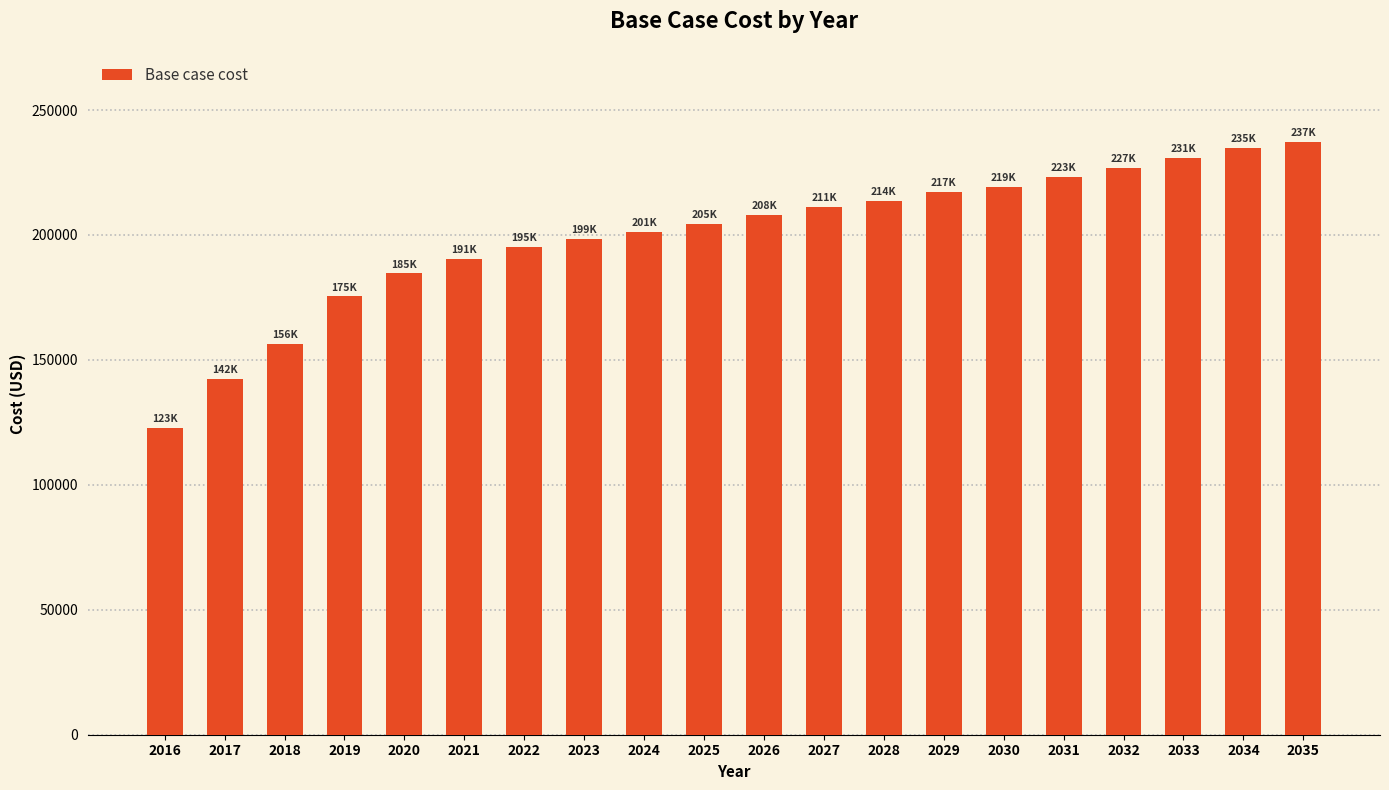

Is it true that the value at 2032 is 317845.2?

False